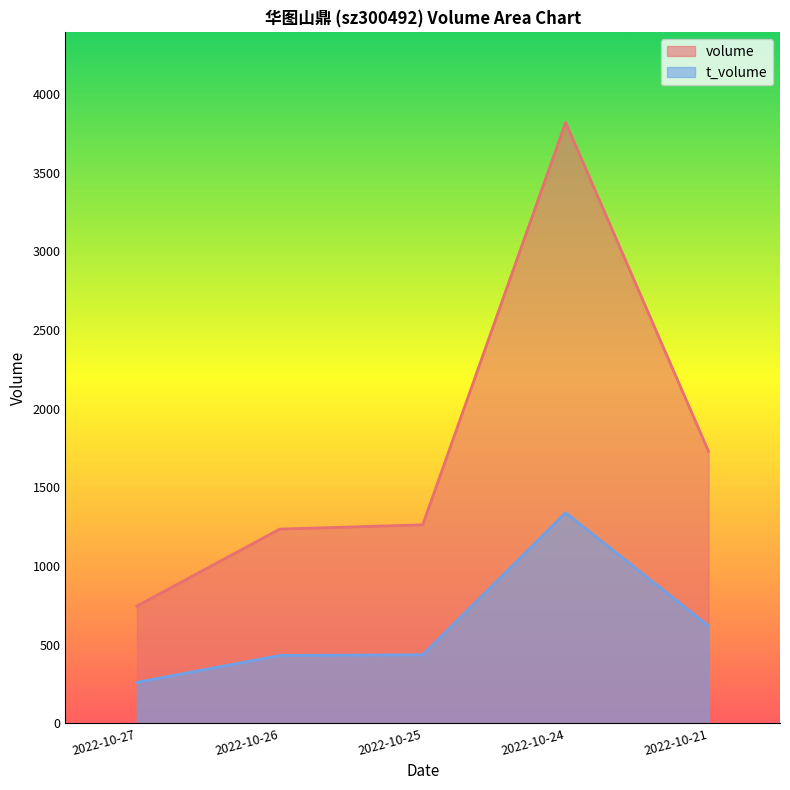

What is the minimum value for volume?

745